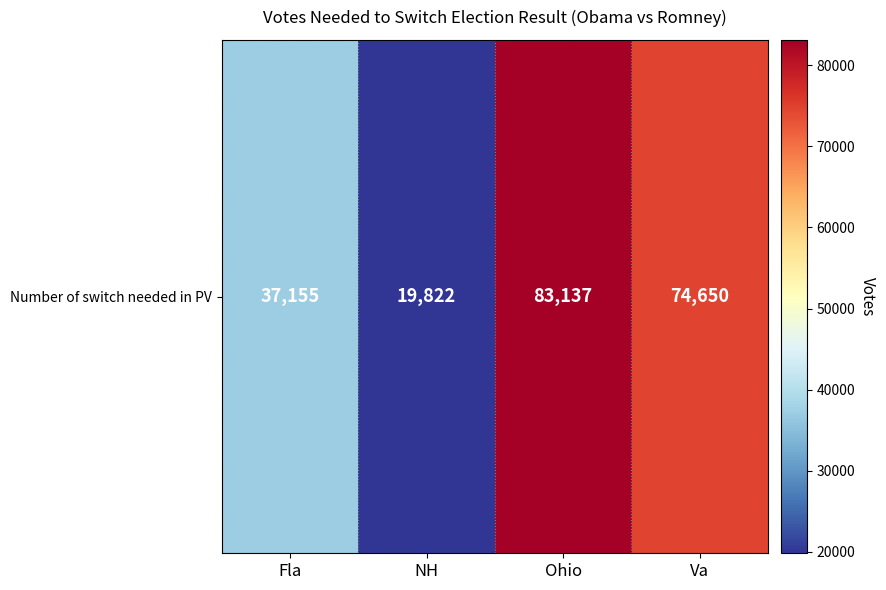

What is the difference between the values at Fla and NH?

17333